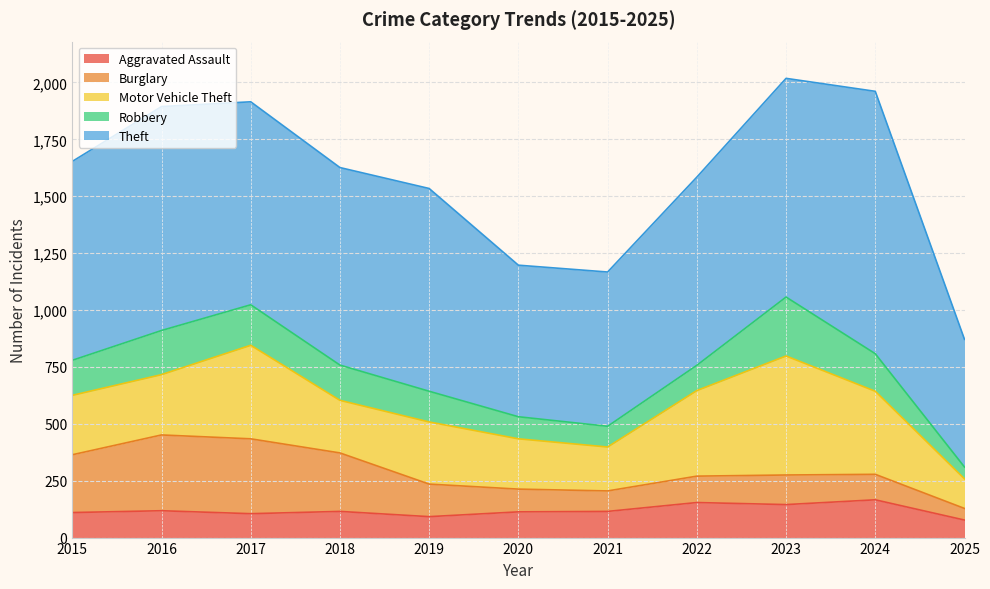

How many categories are shown in the chart?

11